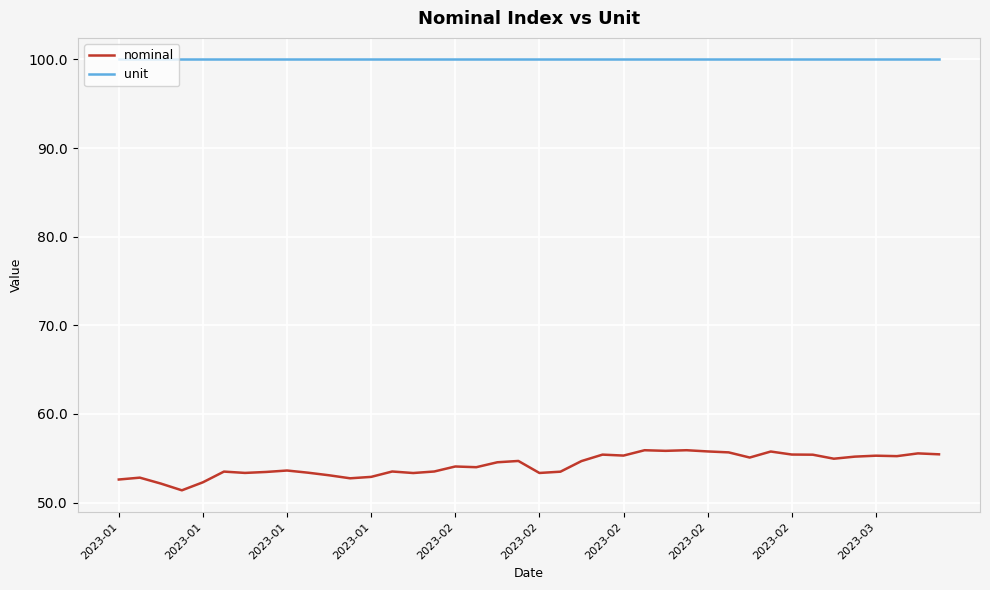

What is the average value of the nominal series?

54.2